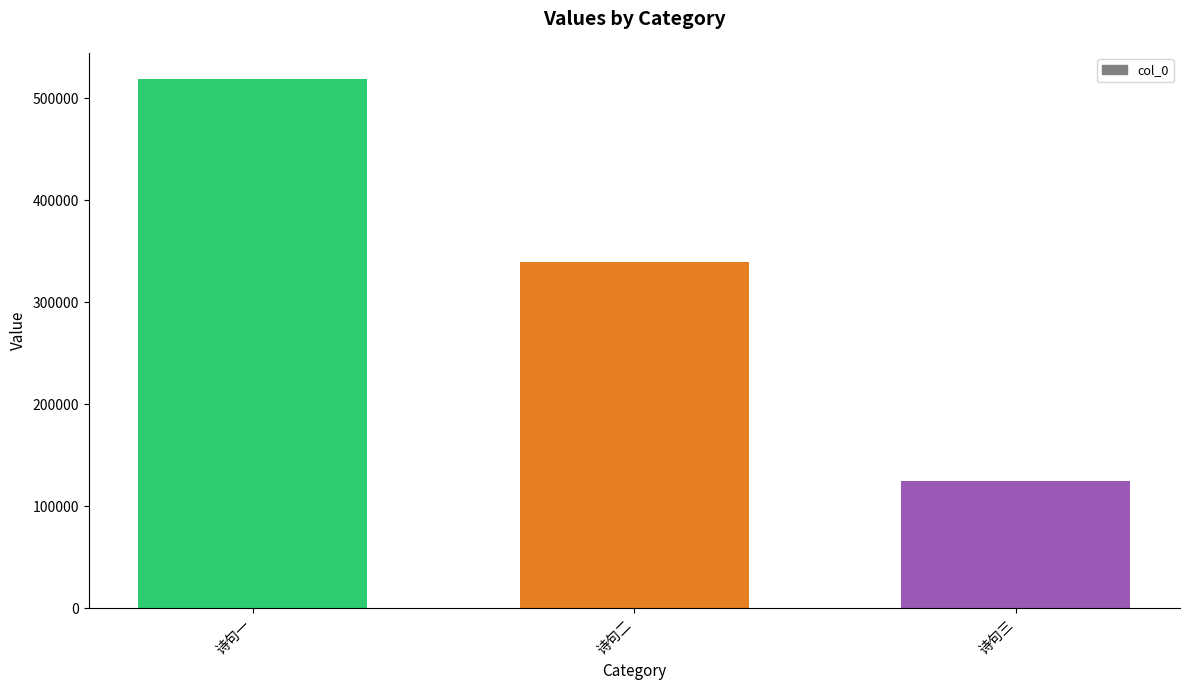

Does the chart contain any negative values?

No